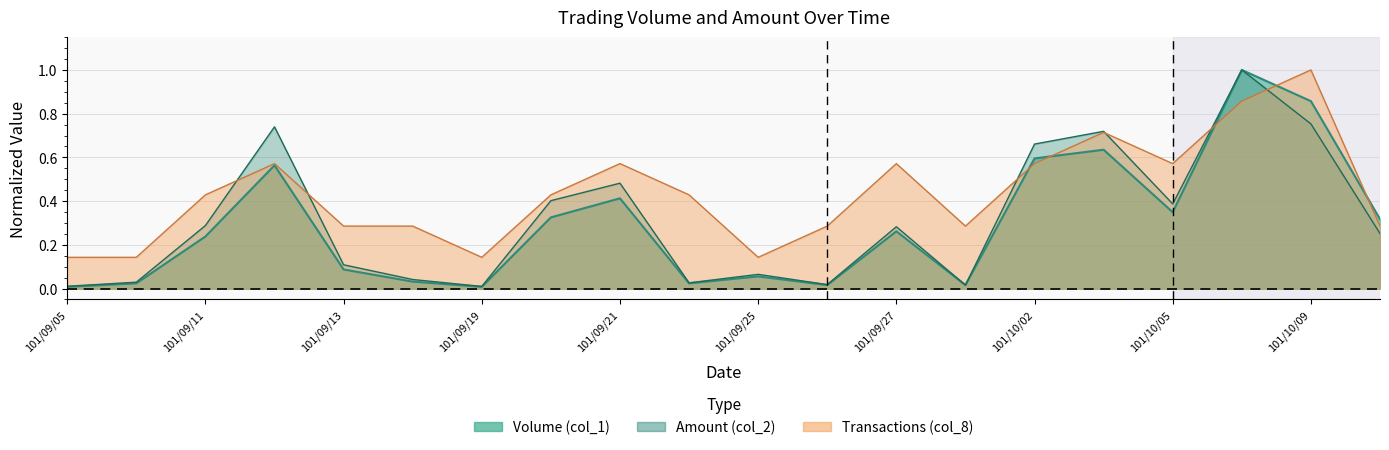

Rank the series at 101/09/05 from highest to lowest value.

Transactions (col_8), Amount (col_2), Volume (col_1)